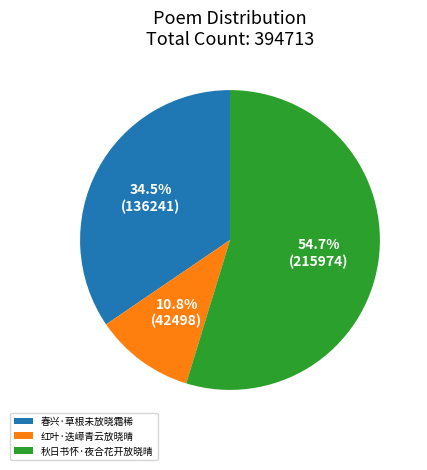

To the nearest percent, what percentage of the pie is 秋日书怀·夜合花开放晓晴?

55%